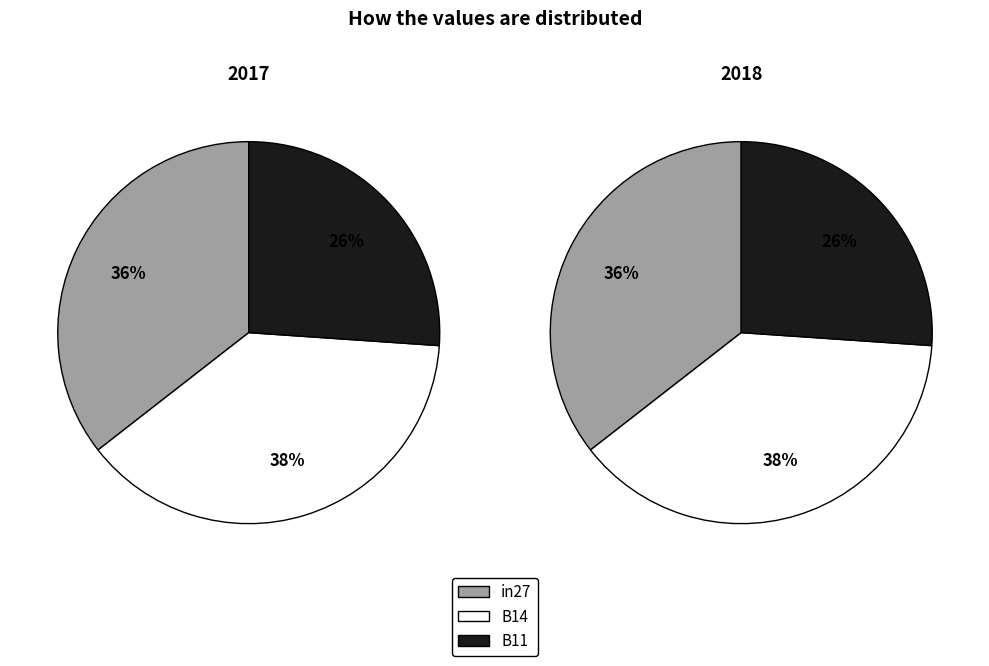

Does any single category account for the majority?

No